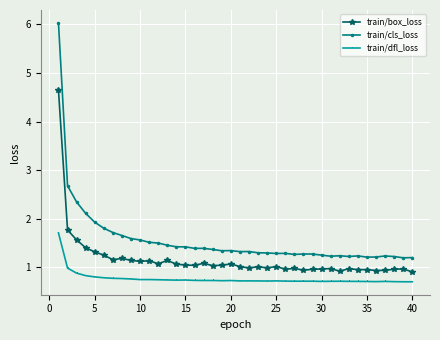

In train/box_loss, how many points are lower than both neighbors (excluding endpoints)?

12